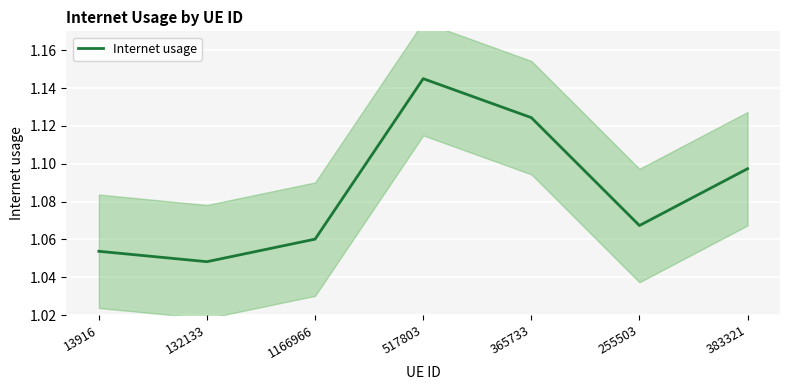

The value of Internet usage at 13916 is 1.8. True or false?

False